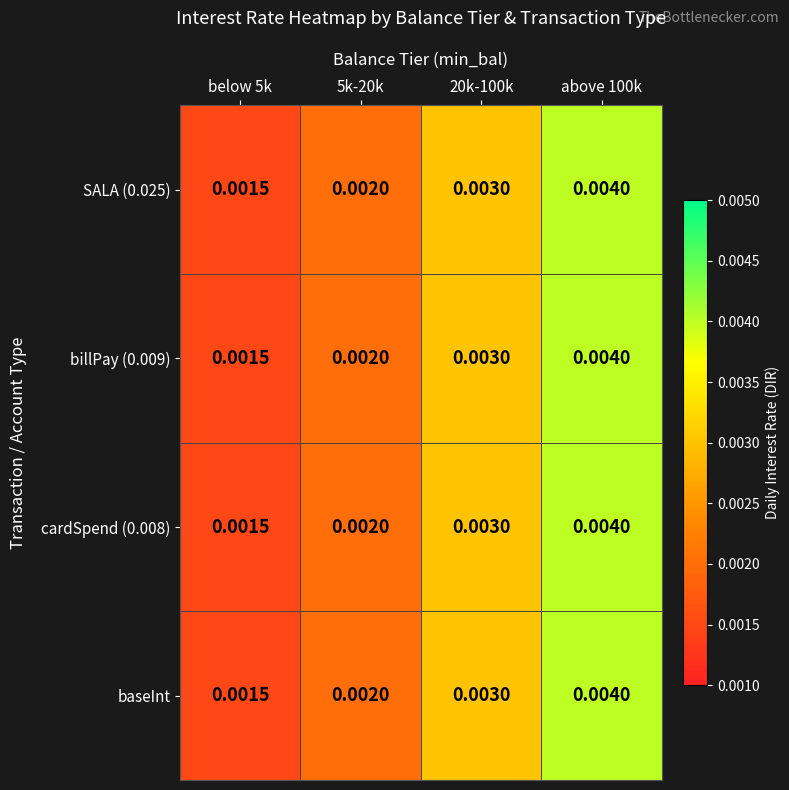

Is the value of billPay (0.009) at below 5k greater than the value of cardSpend (0.008) at above 100k?

No